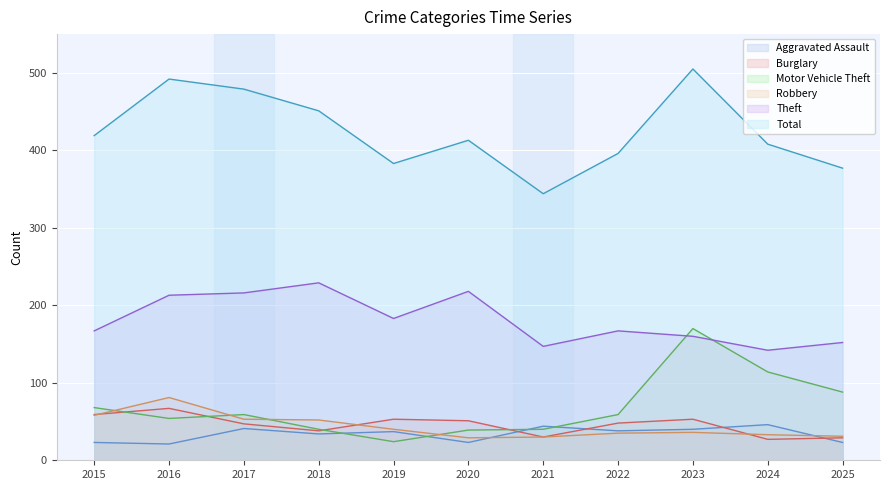

True or false: Aggravated Assault and Theft intersect in this chart.

False